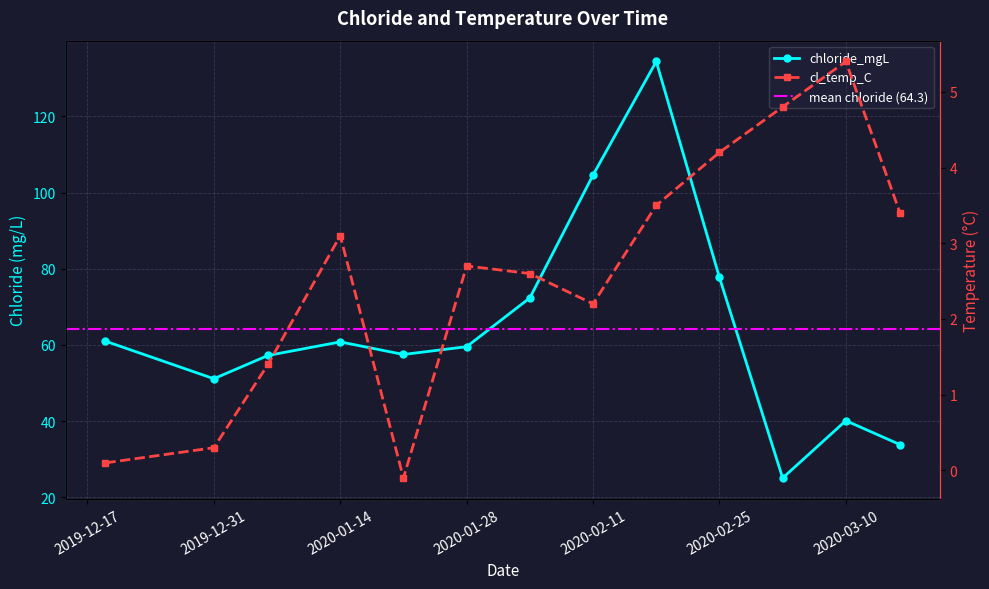

At which label is cl_temp_C closest to 2?

2020-02-11